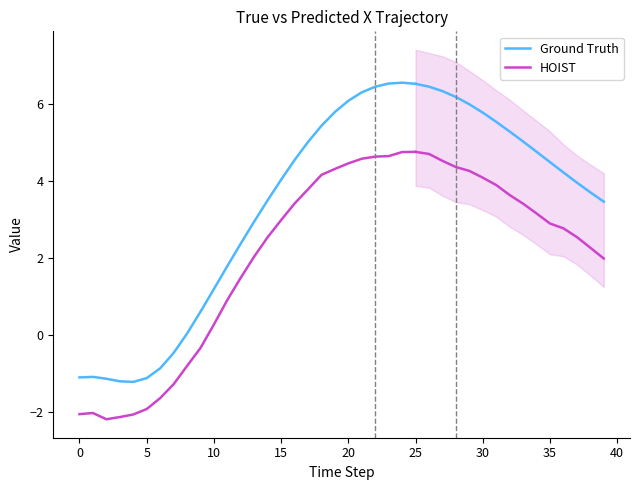

What are all the series names shown in the legend?

Ground Truth, HOIST